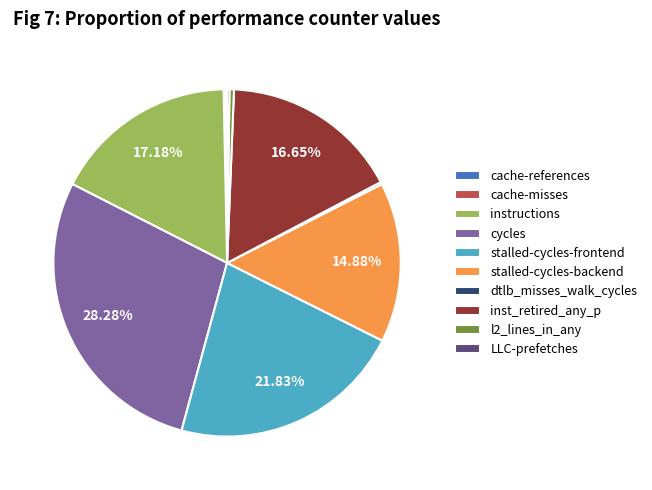

Which category has the biggest portion of the pie?

cycles